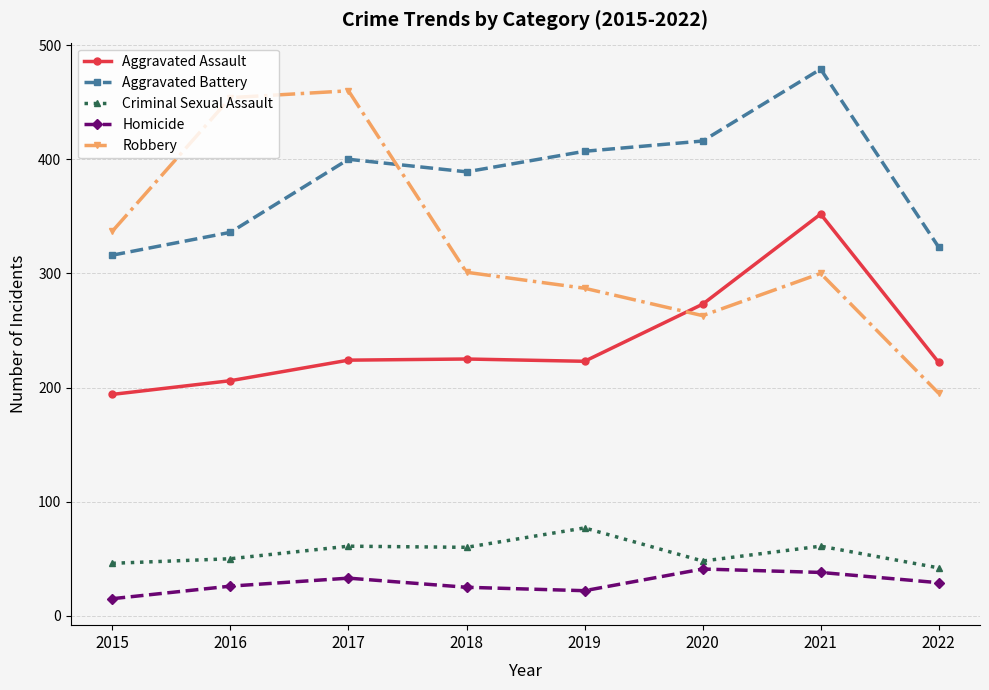

Rank the series by their maximum value, from lowest to highest.

Homicide, Criminal Sexual Assault, Aggravated Assault, Robbery, Aggravated Battery